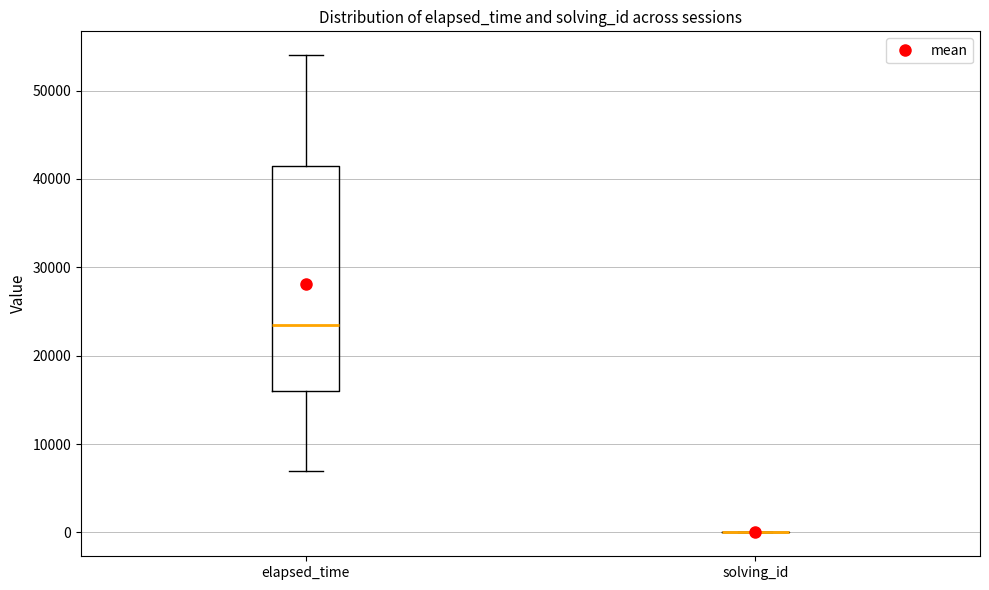

Reading left to right, transcribe this box plot: for each box, give where its median line is, the range the box spans, and where its two whiskers end, as read against the y-axis. The values are not printed on the chart, so give them approximately, as read against the axis.

elapsed_time: median 24000, box 16000 to 42000, whiskers 7000 to 54000
solving_id: box collapsed to a line at 0, whiskers 0 to 0